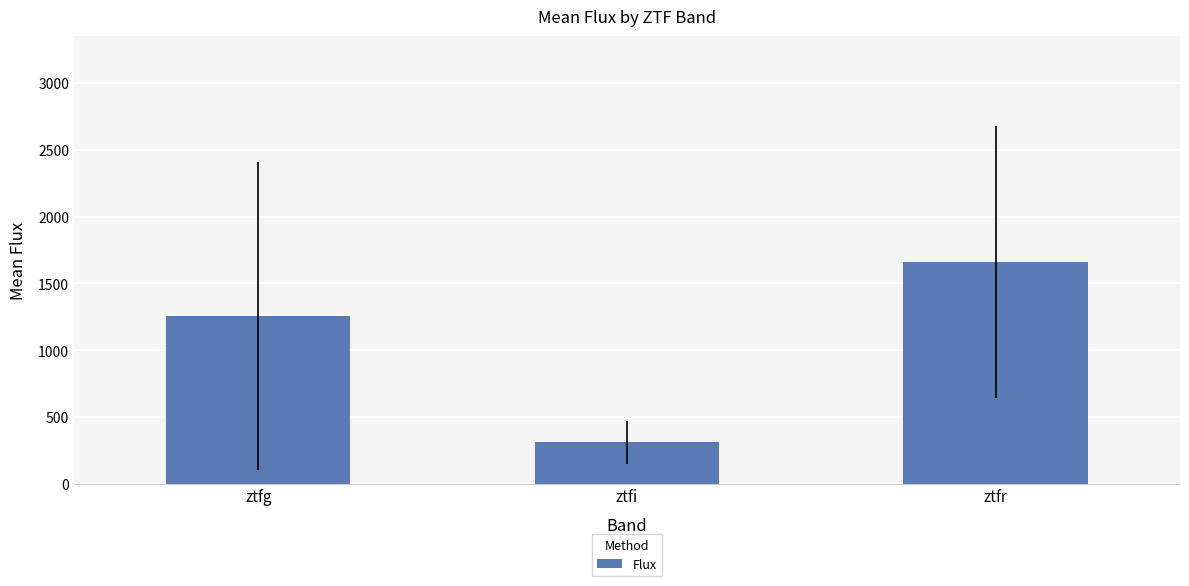

Reading left to right, what are all the values shown in this chart?

ztfg=1255.4	ztfi=309.1	ztfr=1662.6